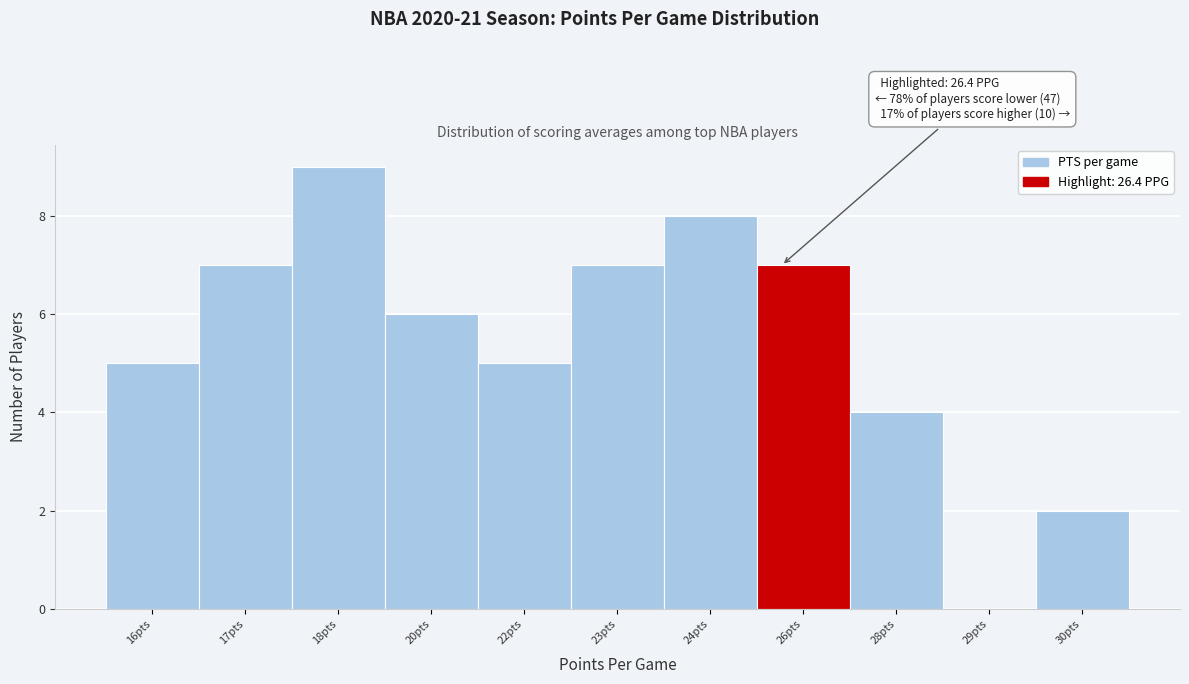

Reading right to left, extract all data points from this chart.

30pts=2	29pts=0	28pts=4	26pts=7	24pts=8	23pts=7	22pts=5	20pts=6	18pts=9	17pts=7	16pts=5